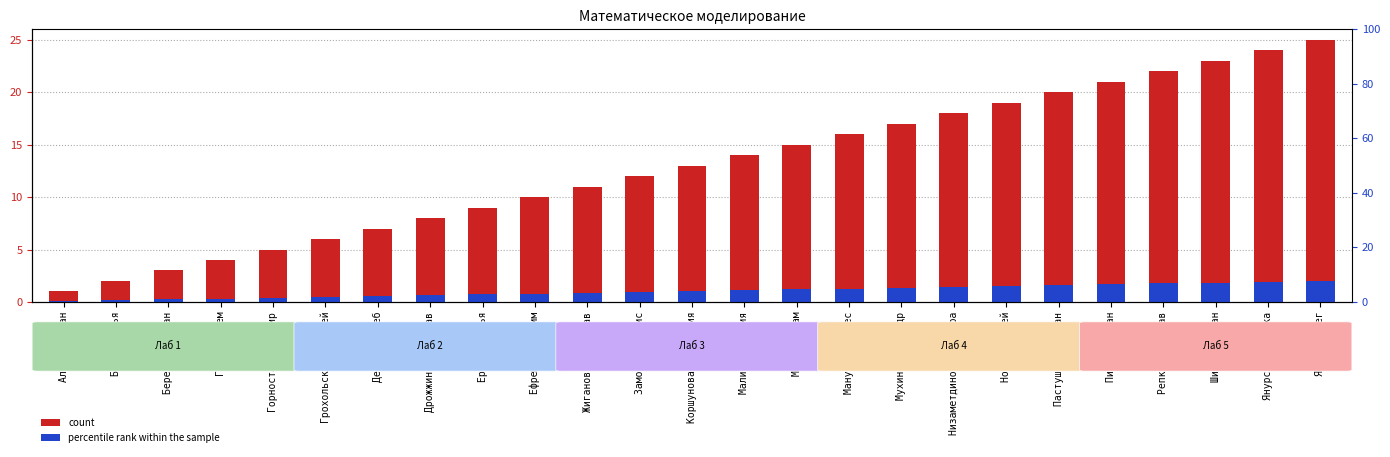

Reading left to right, what are all the values shown in this chart?

count: 1.0	2.0	3.0	4.0	5.0	6.0	7.0	8.0	9.0	10.0	11.0	12.0	13.0	14.0	15.0	16.0	17.0	18.0	19.0	20.0	21.0	22.0	23.0	24.0	25.0
percentile rank within the sample: 0.1	0.2	0.2	0.3	0.4	0.5	0.6	0.6	0.7	0.8	0.9	1.0	1.0	1.1	1.2	1.3	1.4	1.4	1.5	1.6	1.7	1.8	1.8	1.9	2.0